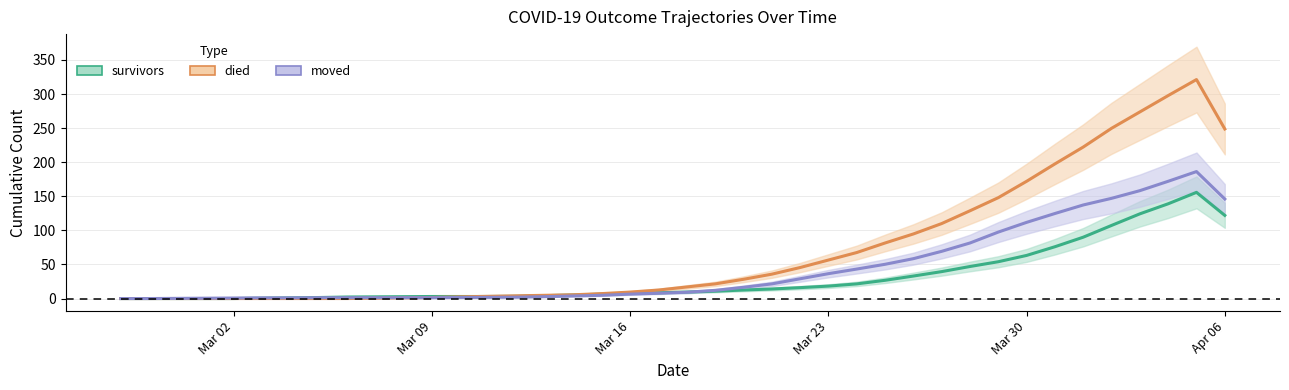

What is the maximum value for survivors?

155.8